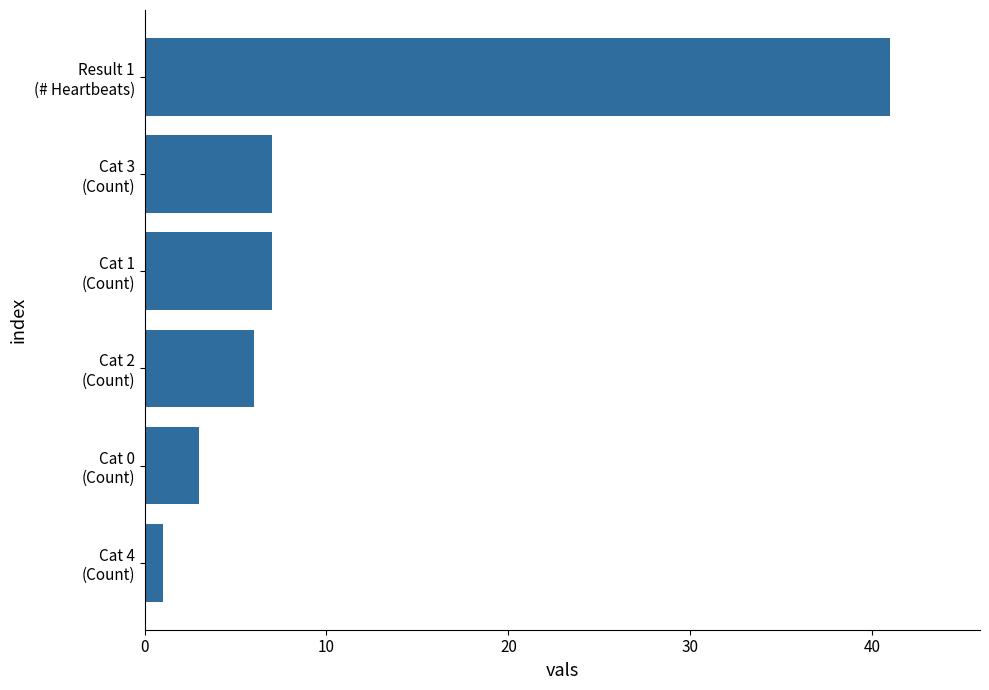

What is the average value?

11